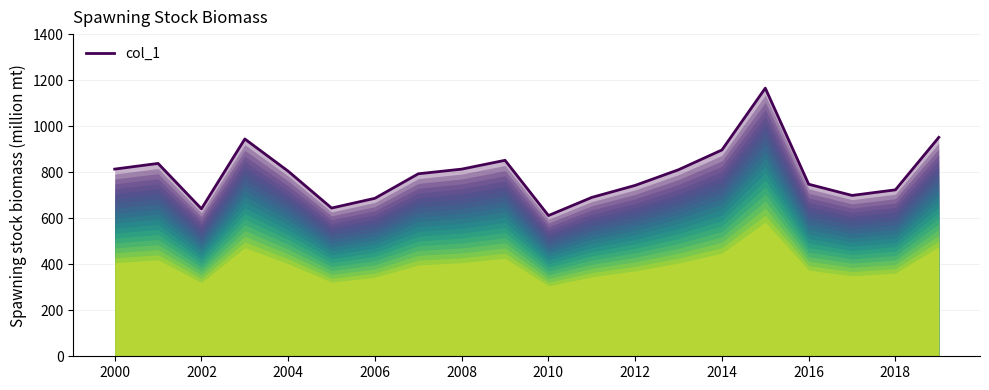

What is the maximum value shown in the chart?

1165.2